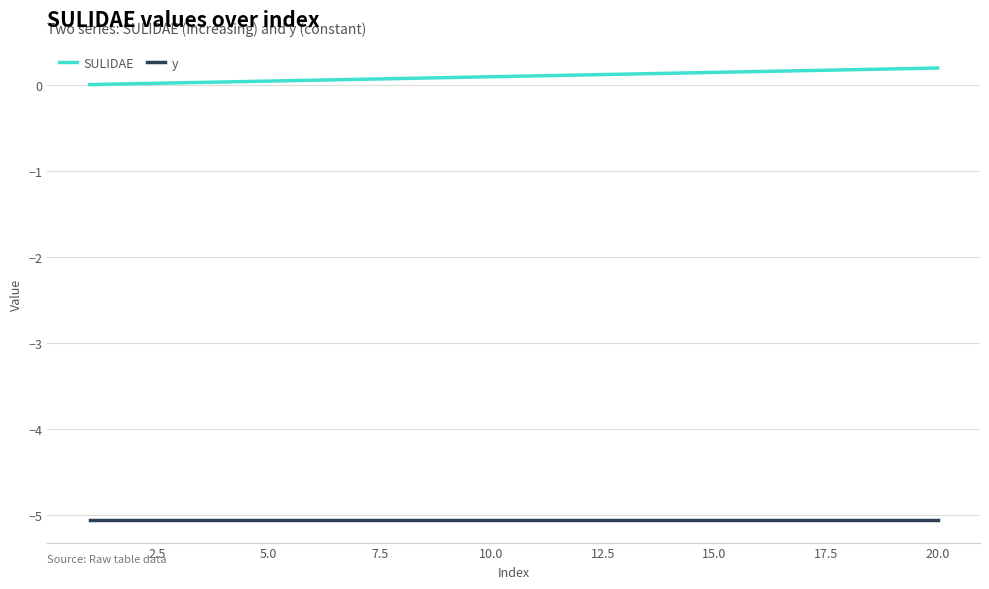

How many lines are shown in the chart?

2